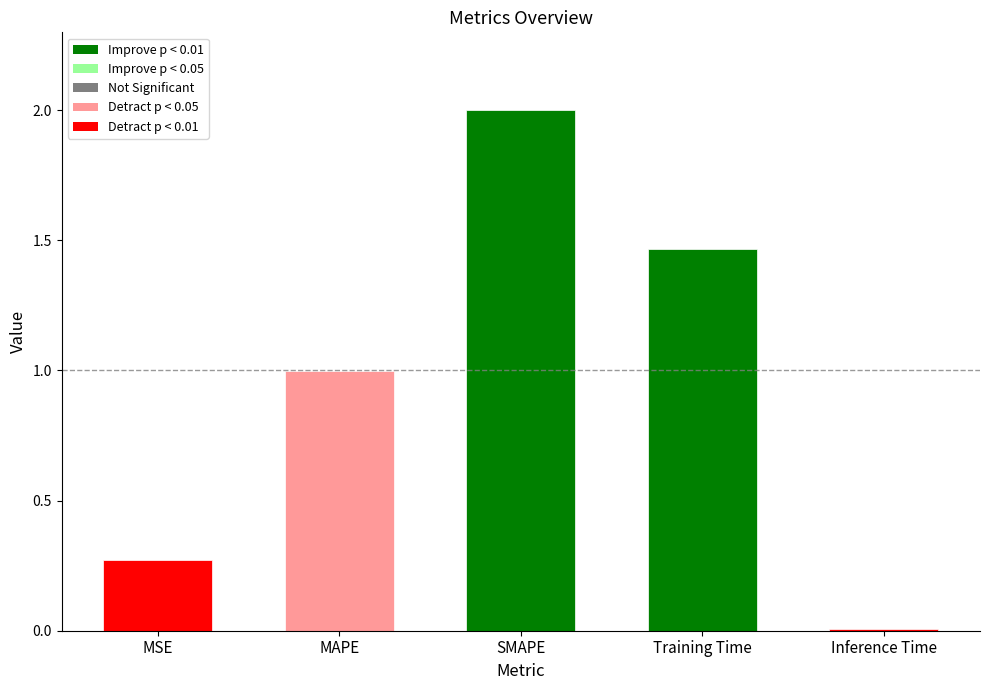

What is the label of the 4th bar from the left?

Training Time